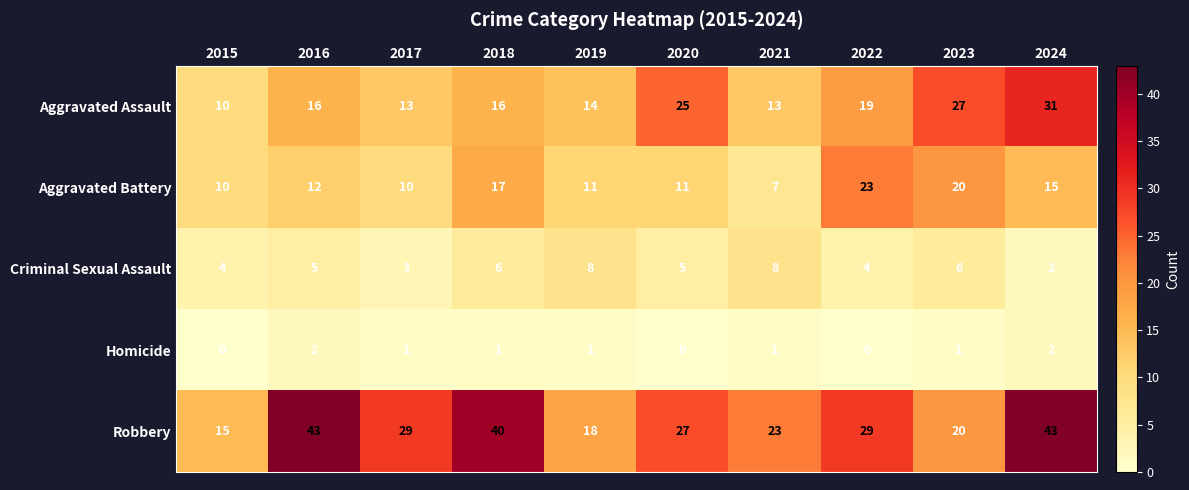

The Robbery series shows 20 at 2015. True or false?

False